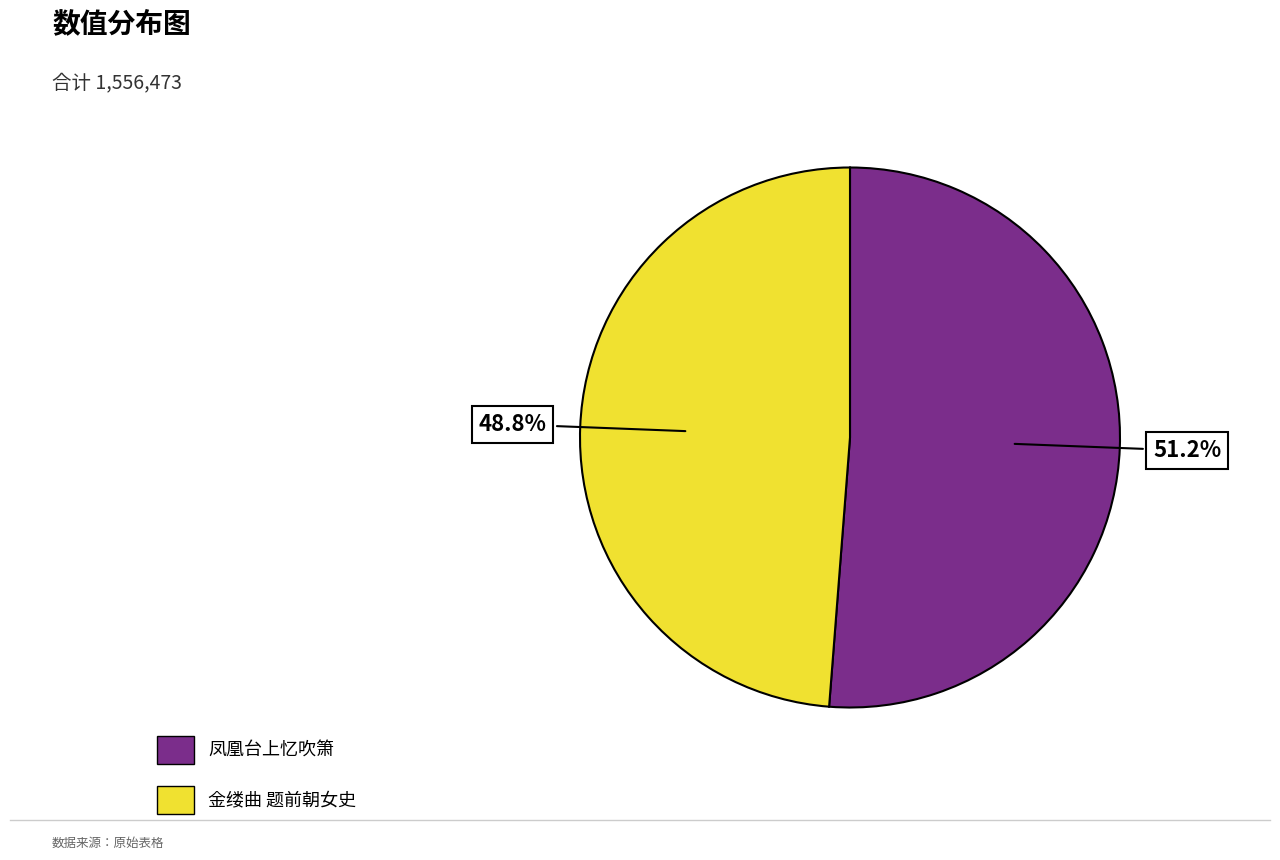

Which category has the biggest portion of the pie?

凤凰台上忆吹箫